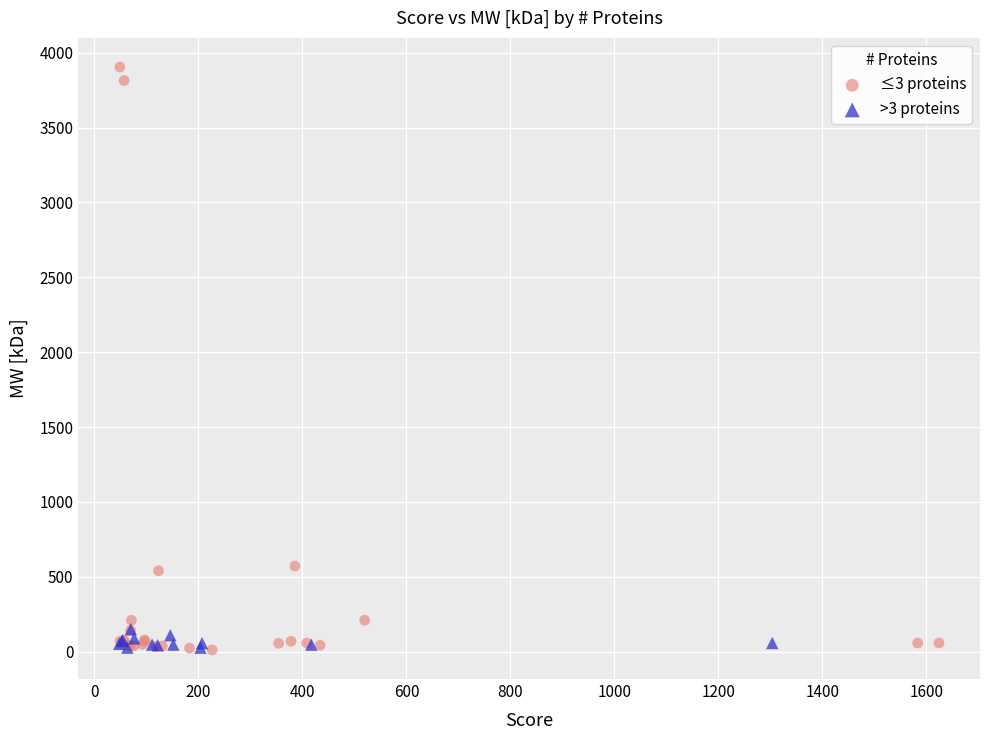

Which series has the widest spread of Y values?

≤3 proteins